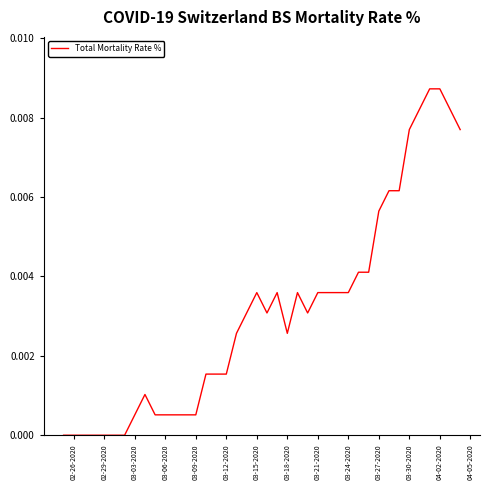

How many points are higher than both their immediate neighbors (excluding endpoints)?

4